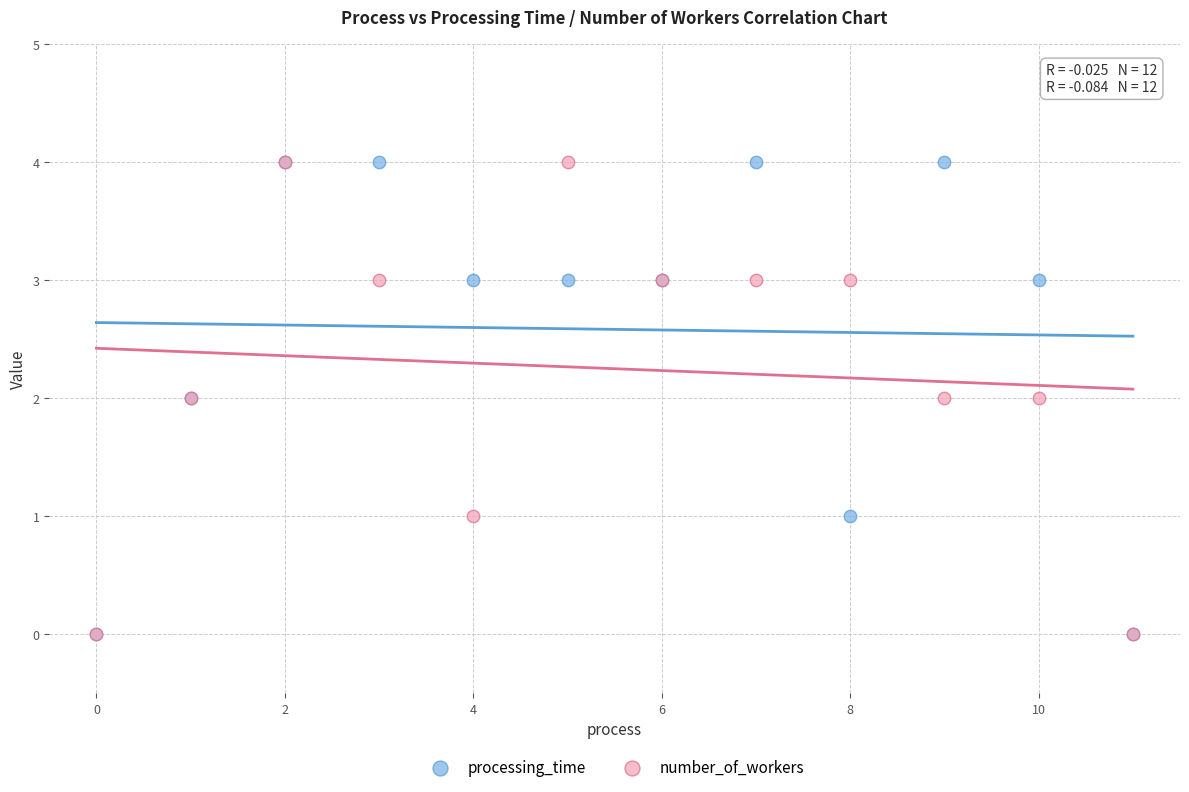

What are all the series names shown in the legend?

processing_time, number_of_workers